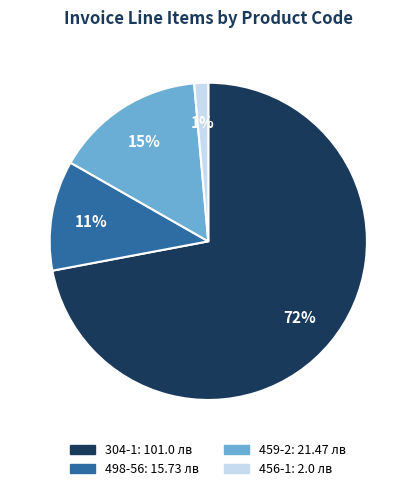

How many slices are in this pie chart?

4